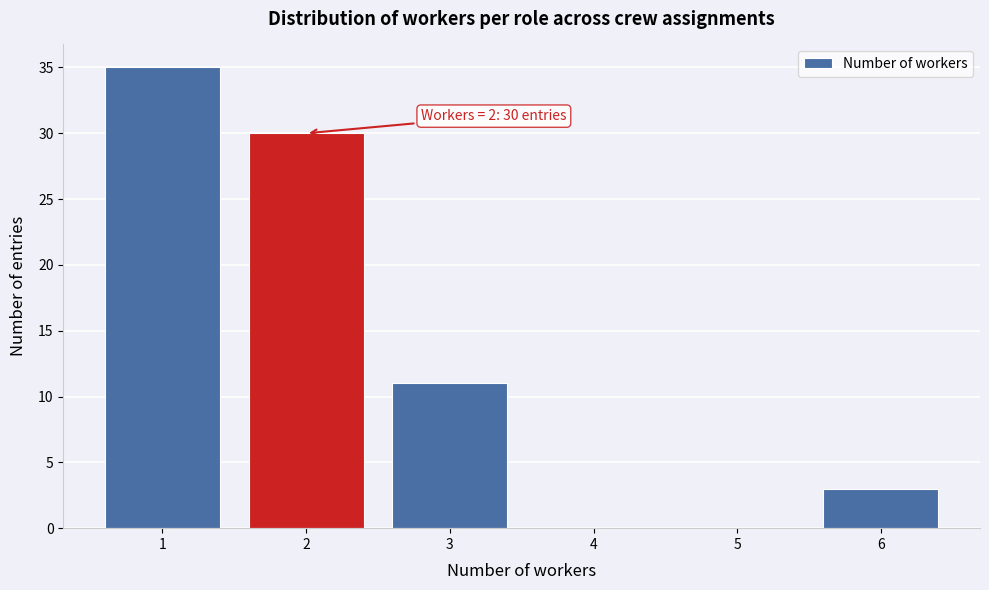

Which range on the x-axis has the tallest bar?

0.5 to 1.5